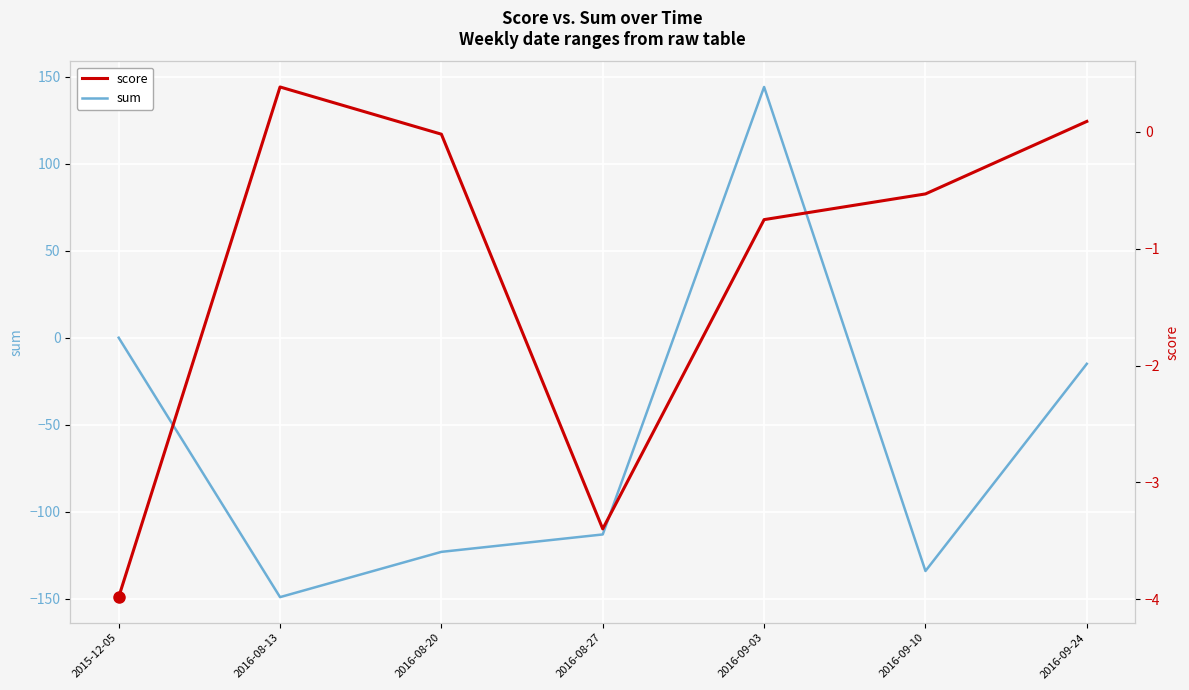

True or false: sum has a value of -123.0 at 2016-08-20.

True